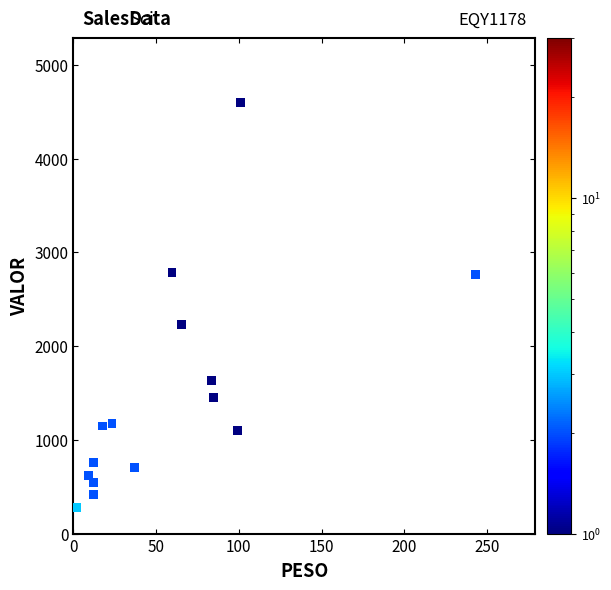

What Y value in the scatter plot is closest to 2437?

2229.1